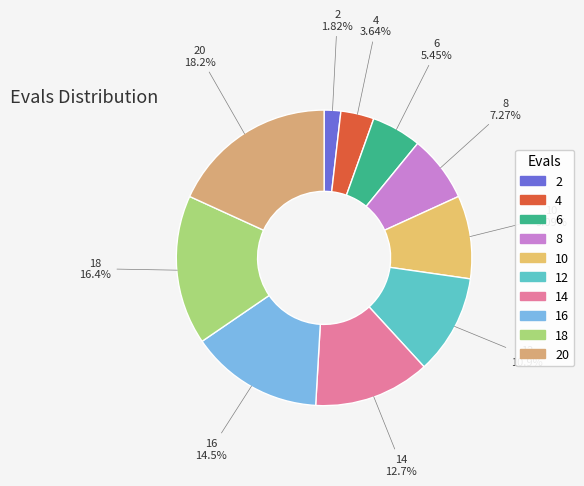

Which category has the smallest portion of the pie?

2